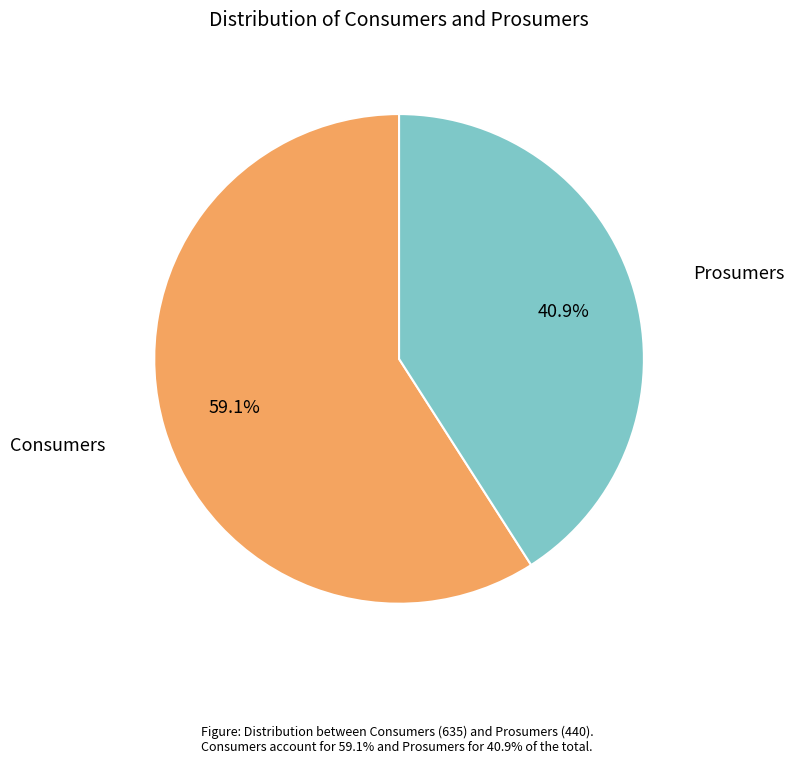

Is there any slice that represents more than half of the pie?

Yes